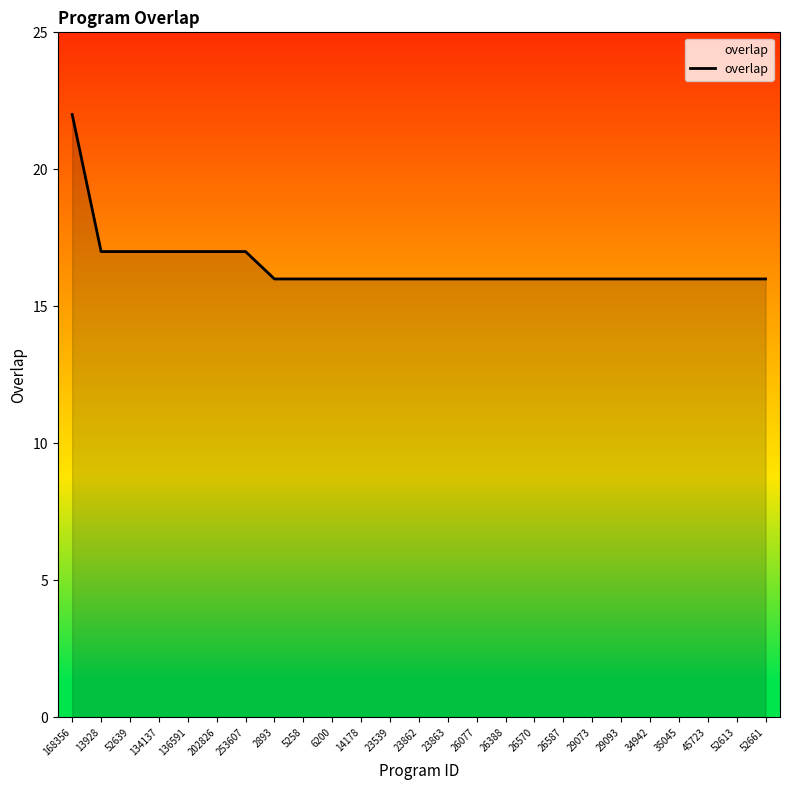

Is it true that the value at 6200 is 16?

True